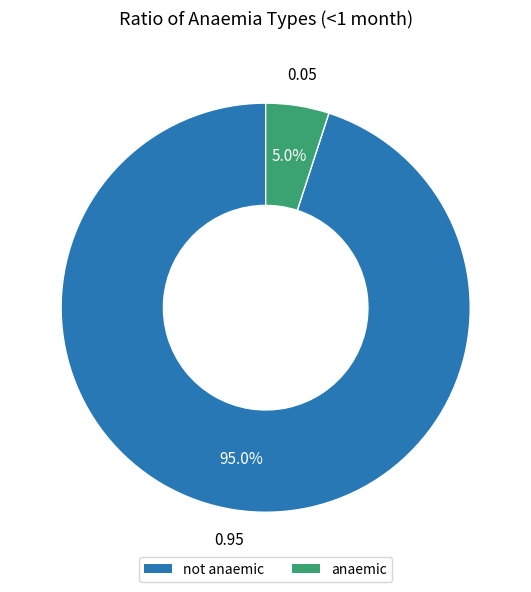

Between anaemic and not anaemic, which is larger?

not anaemic